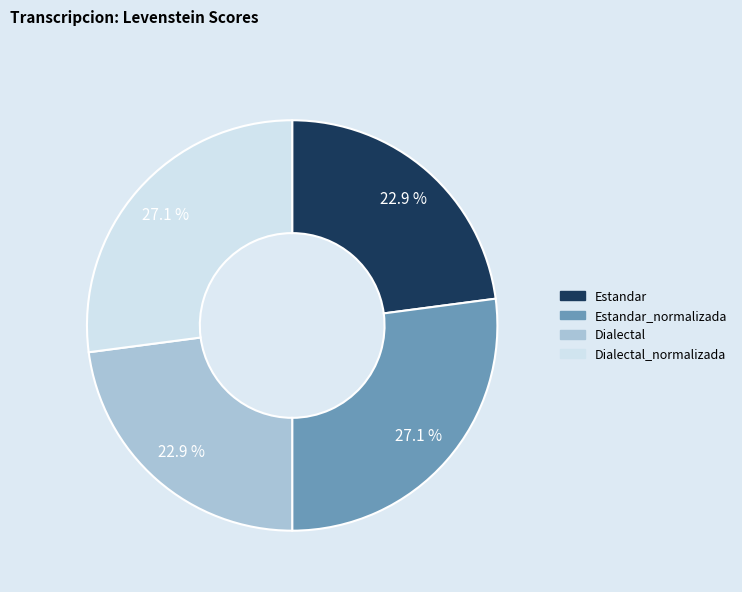

Count the number of slices in the pie.

4